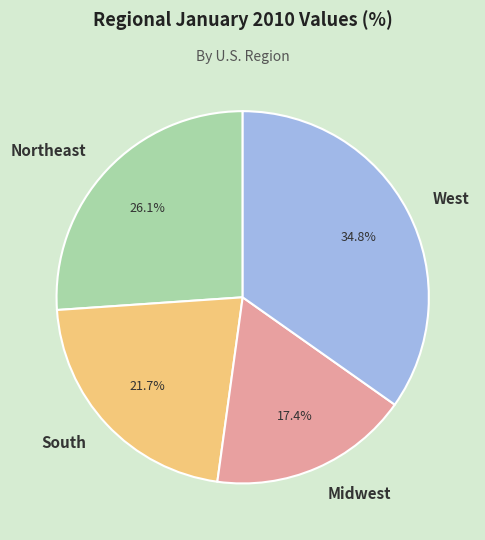

Combined, what portion of the pie is Northeast and West?

60.9%